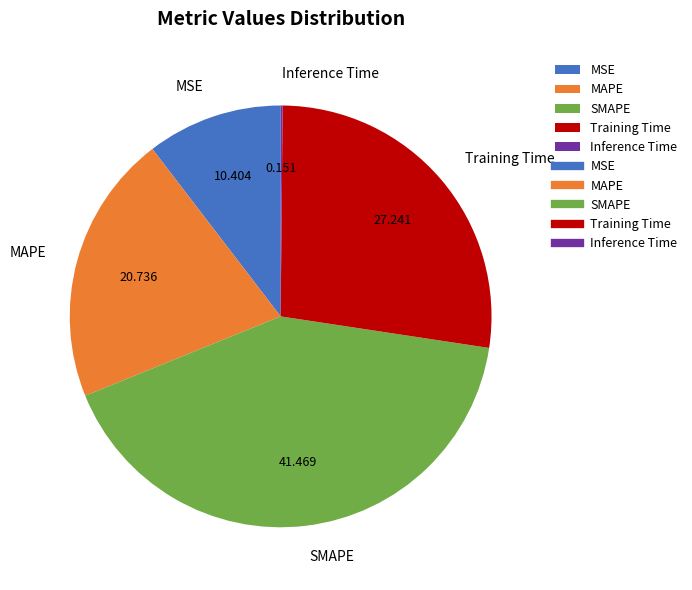

Which has a higher value, SMAPE or MSE?

SMAPE